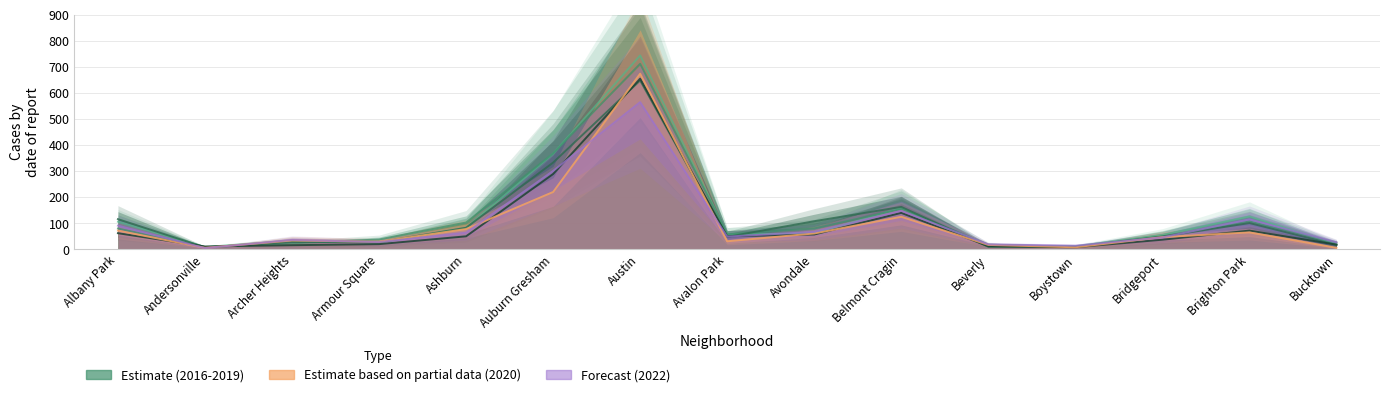

What is the sum of all 2022 values?

1560